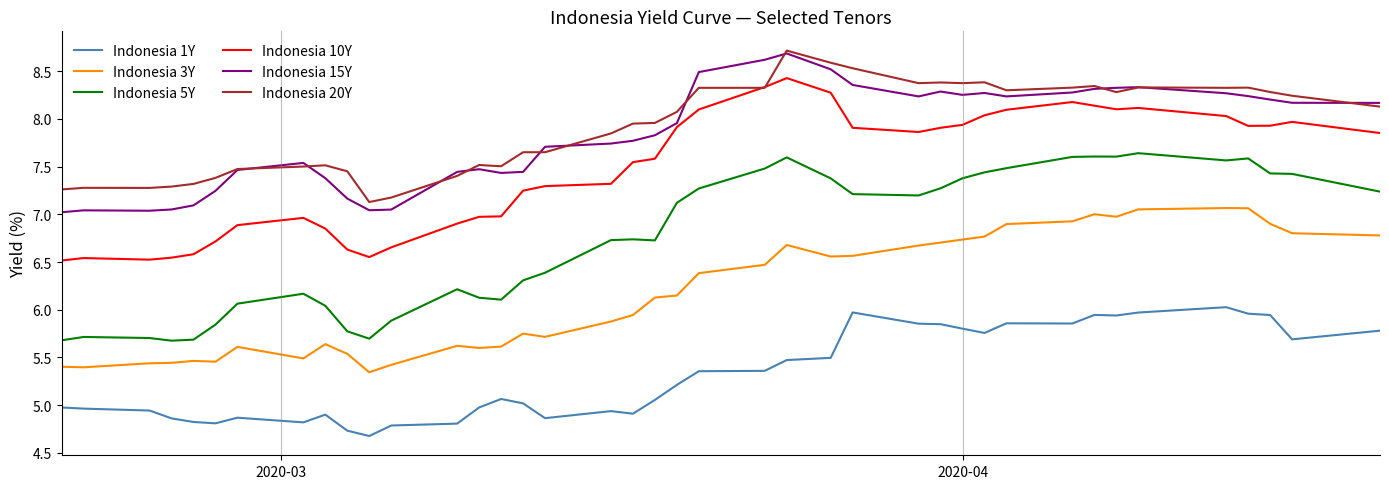

What is the difference between the maximum and minimum values in the Indonesia 5Y series?

2.0